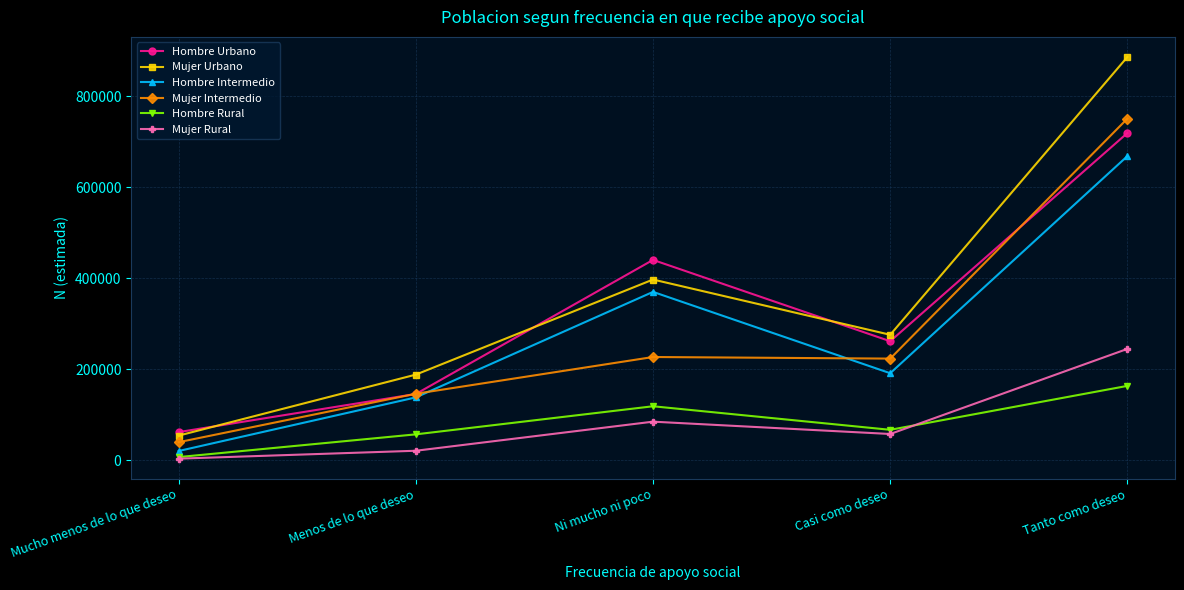

What is the sum of all Mujer Rural values?

409632